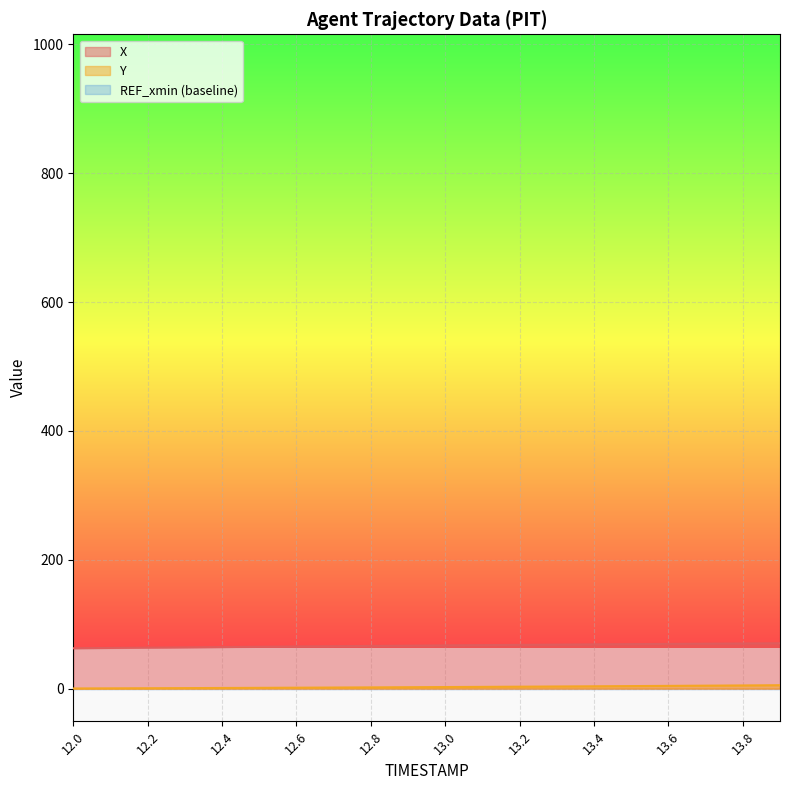

Reading left to right, transcribe all the data shown in this chart.

X: 12.0=62.6	12.1=63.1	12.2=63.5	12.3=64.0	12.4=64.5	12.5=64.9	12.6=65.3	12.7=65.8	12.8=66.2	12.9=66.6	13.0=67.1	13.1=67.5	13.2=67.9	13.3=68.2	13.4=68.6	13.5=69.0	13.6=69.4	13.7=69.7	13.8=70.0	13.9=70.4
Y: 12.0=0.2	12.1=0.3	12.2=0.5	12.3=0.7	12.4=0.9	12.5=1.1	12.6=1.4	12.7=1.6	12.8=1.8	12.9=2.1	13.0=2.4	13.1=2.6	13.2=2.9	13.3=3.2	13.4=3.5	13.5=3.9	13.6=4.2	13.7=4.5	13.8=4.9	13.9=5.2